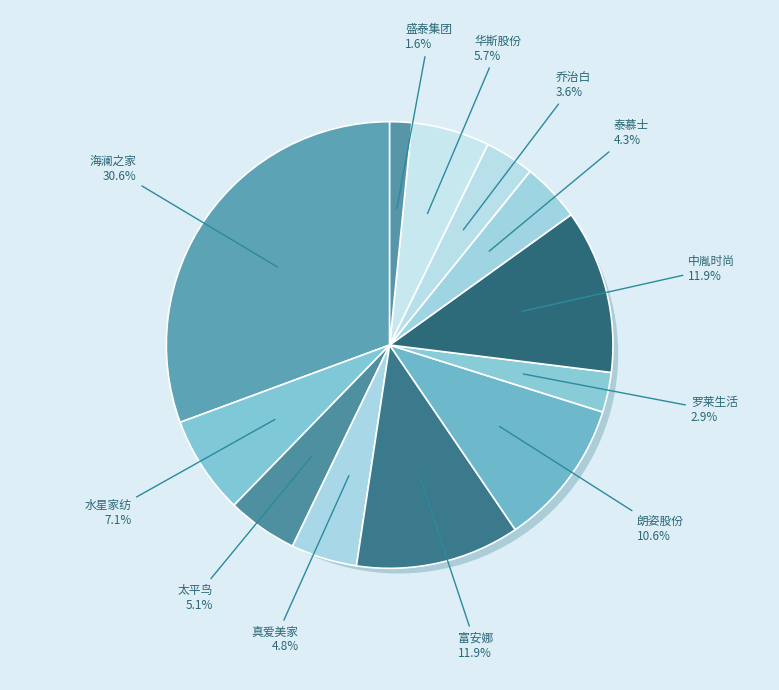

How many slices are in this pie chart?

12